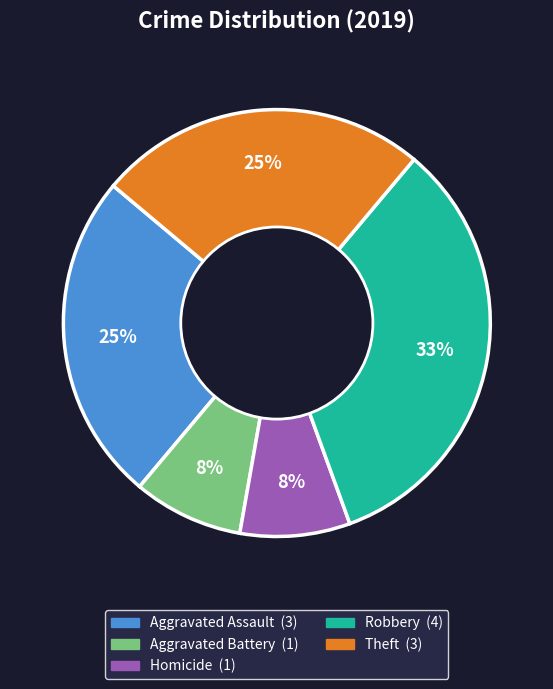

Is there any slice that represents more than half of the pie?

No